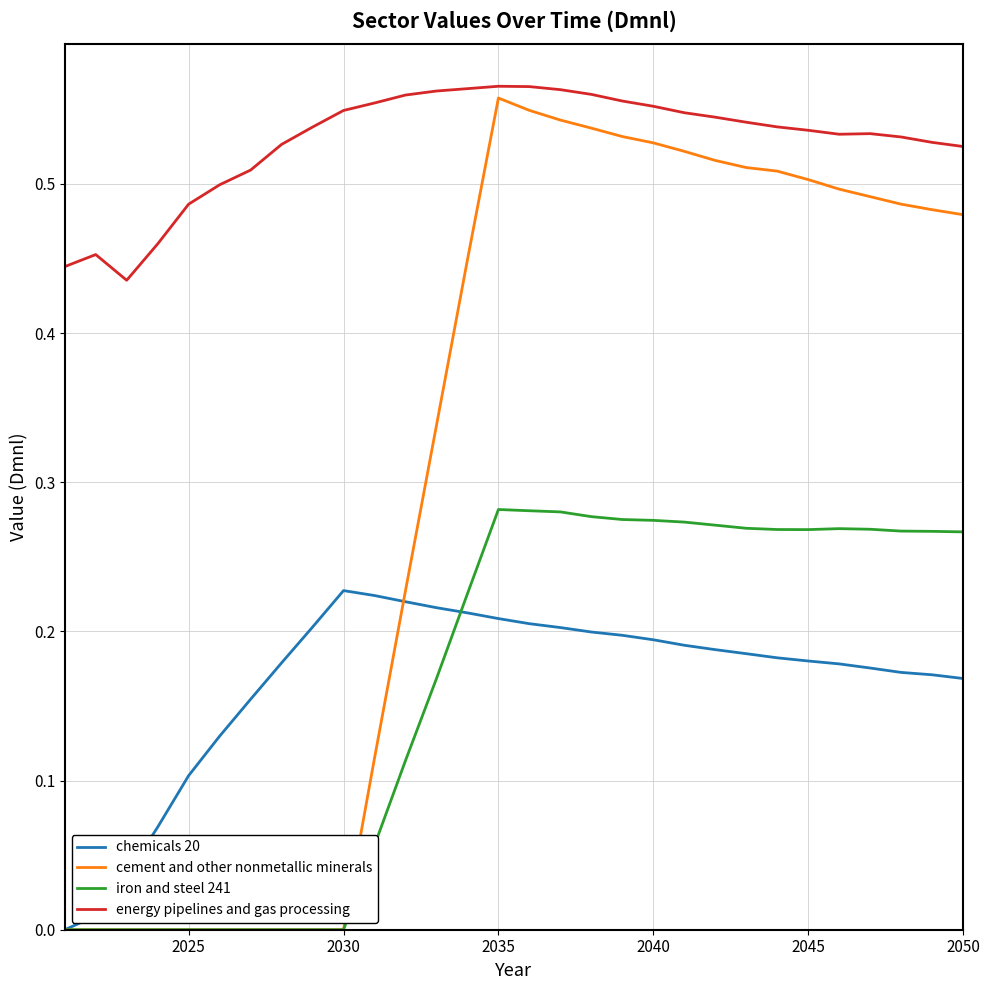

How many lines are shown in the chart?

4